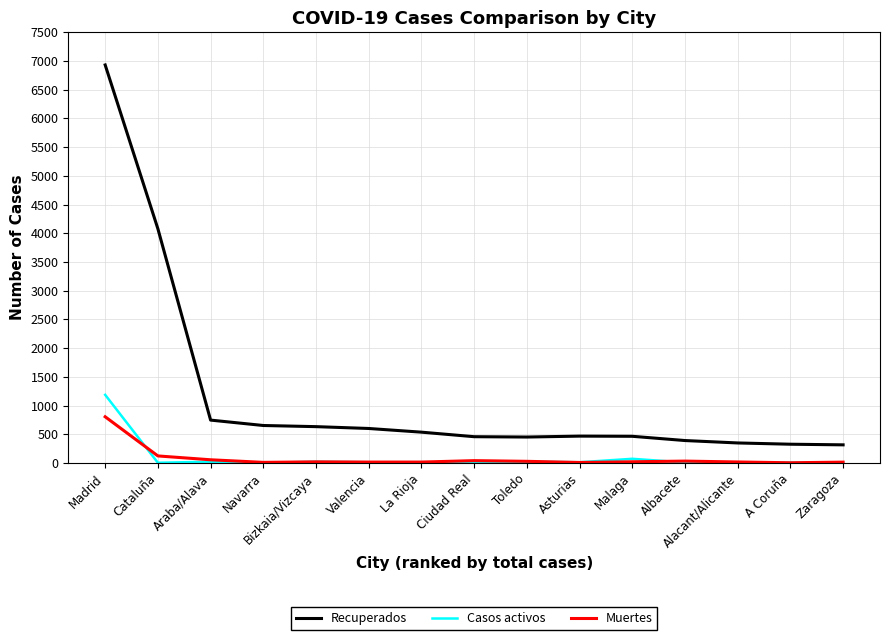

True or false: Recuperados and Muertes intersect in this chart.

False